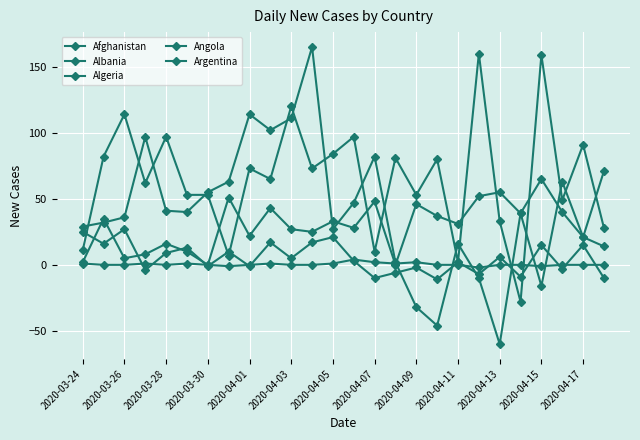

True or false: Algeria and Albania cross at least once.

True